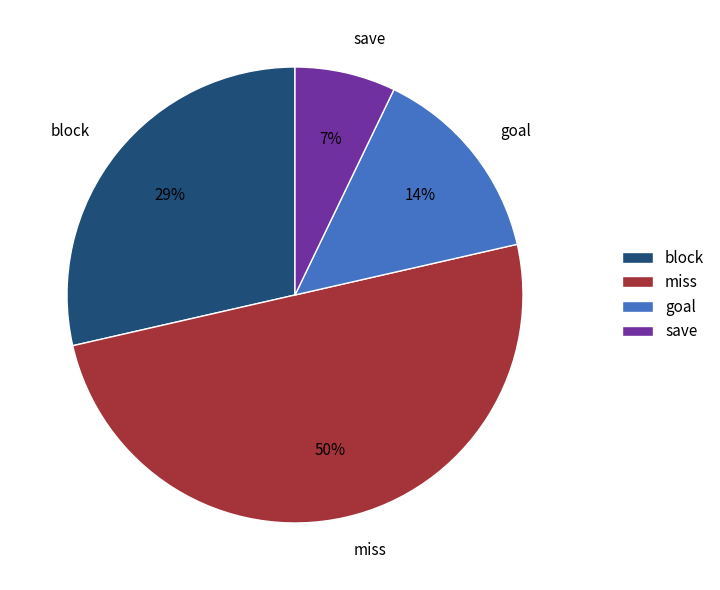

Is the sum of save and miss greater than half?

Yes